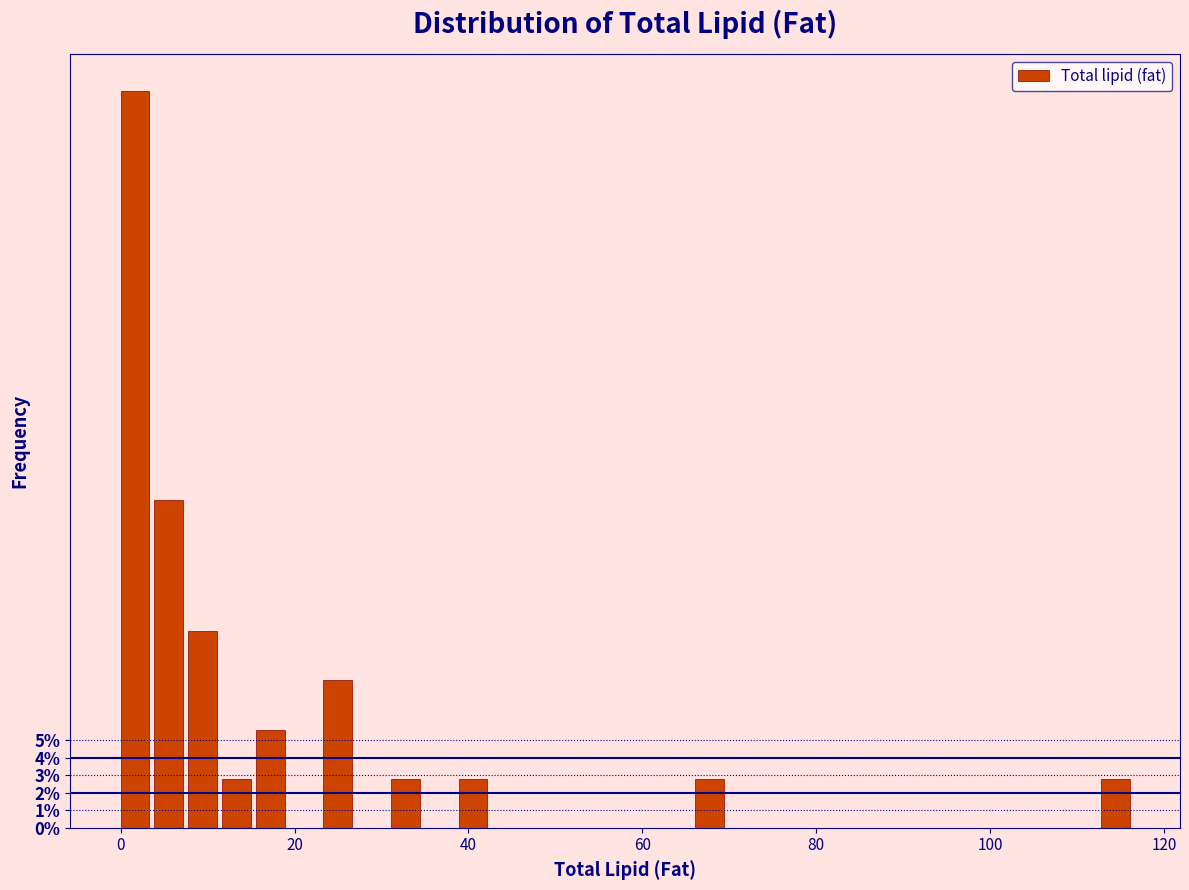

Around what value on the x-axis is the tallest bar? Give the approximate position of its centre, as read against the axis.

2